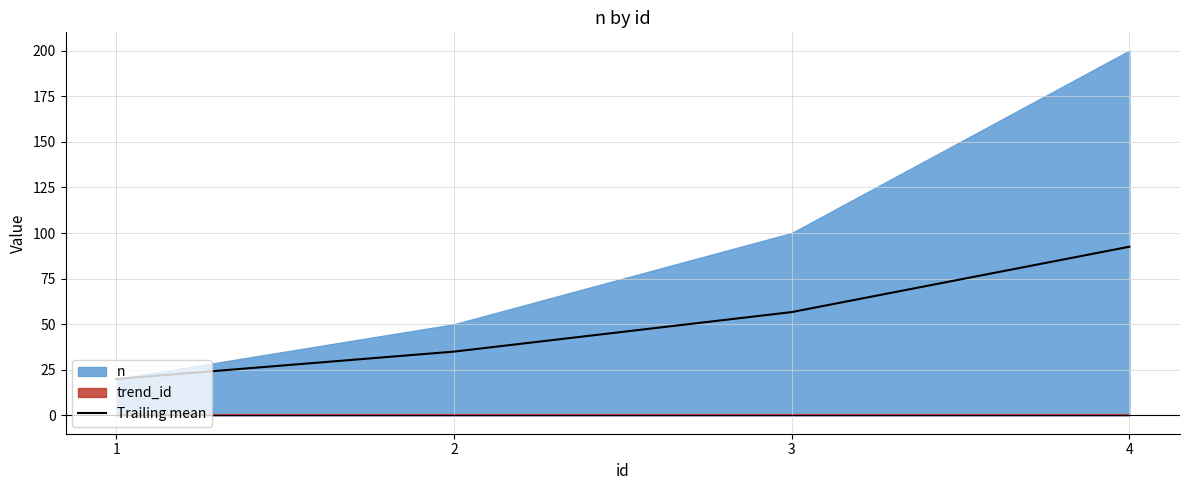

What is the smallest value displayed?

20.0